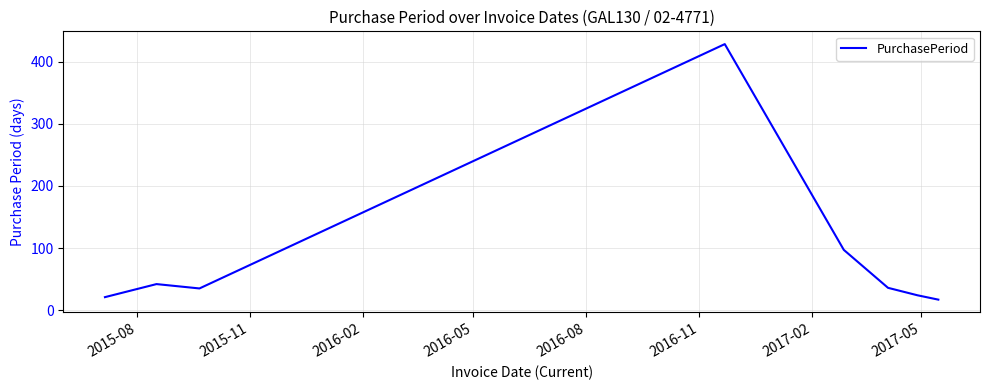

What is the average value?

88